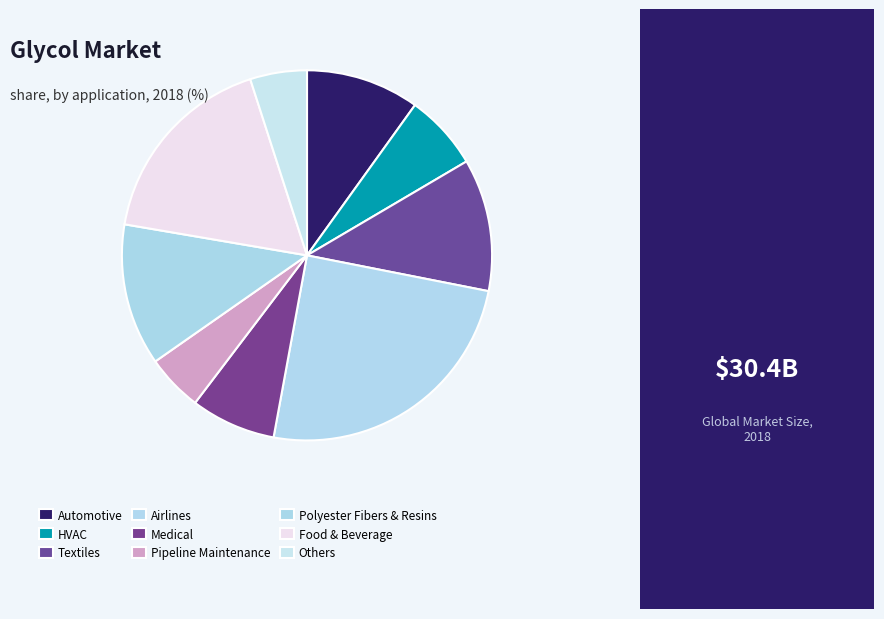

What is the largest slice in the pie chart?

Airlines